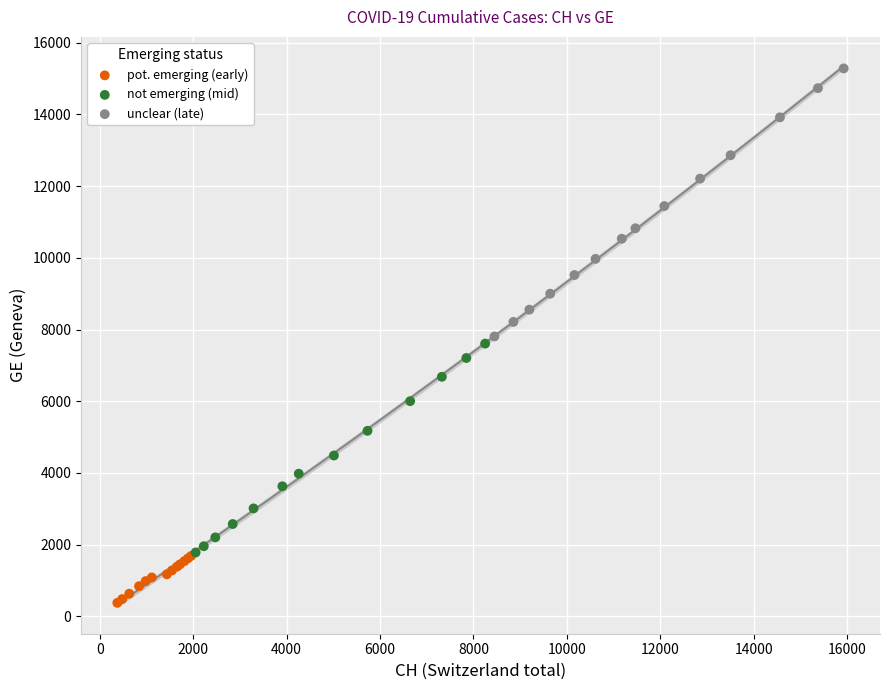

Which series reaches the minimum Y coordinate?

pot. emerging (early)